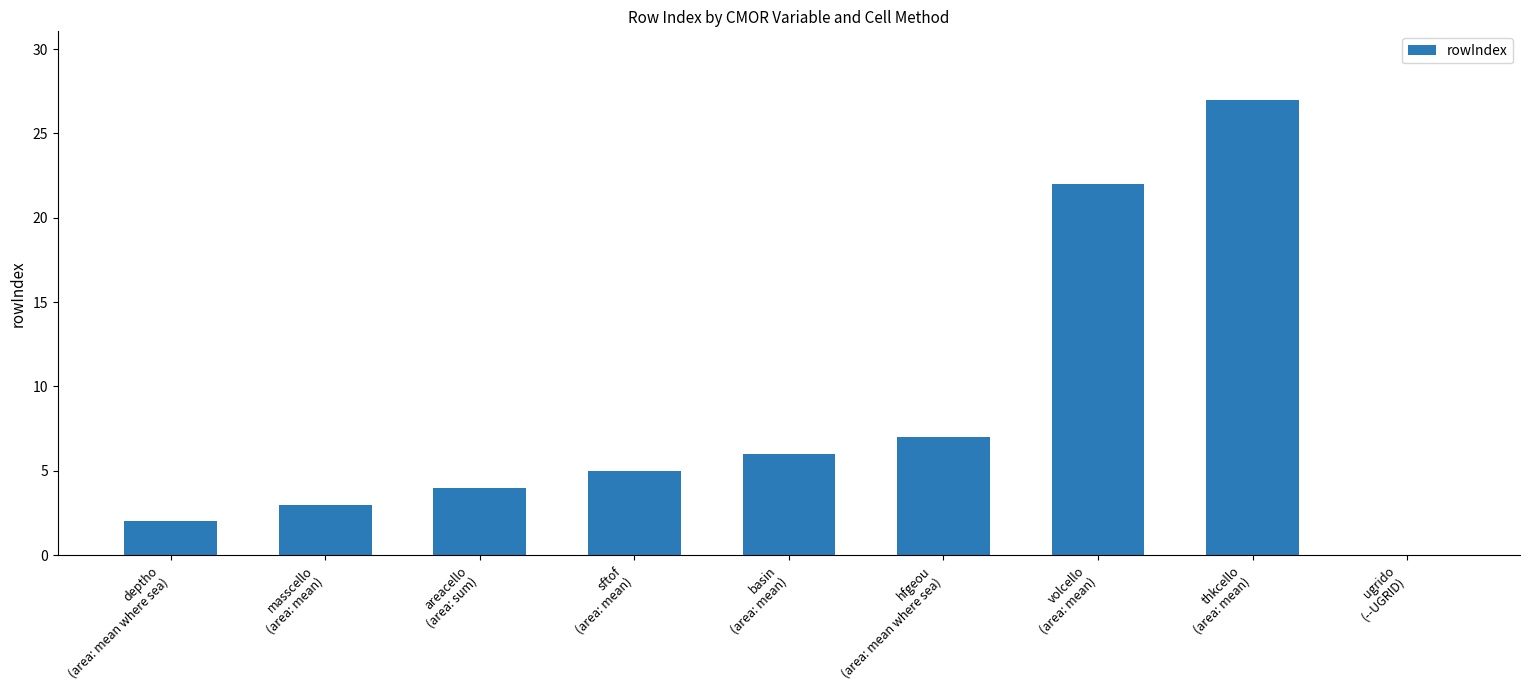

What is the sum of all values?

76